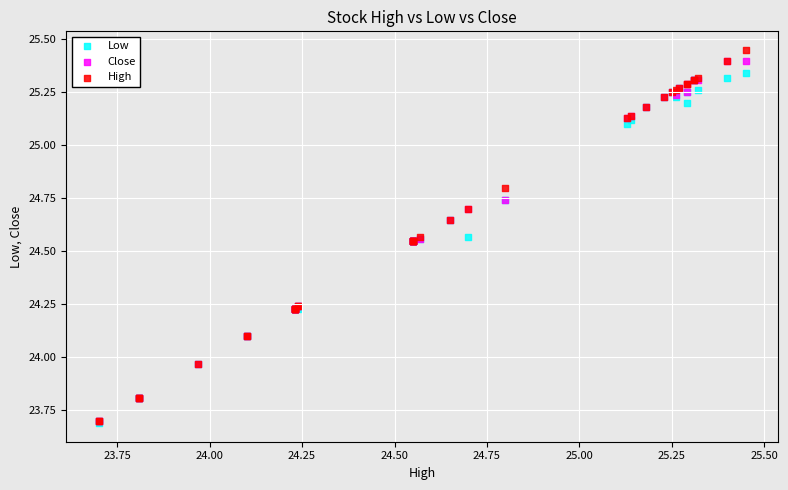

What are all the series names shown in the legend?

Low, Close, High